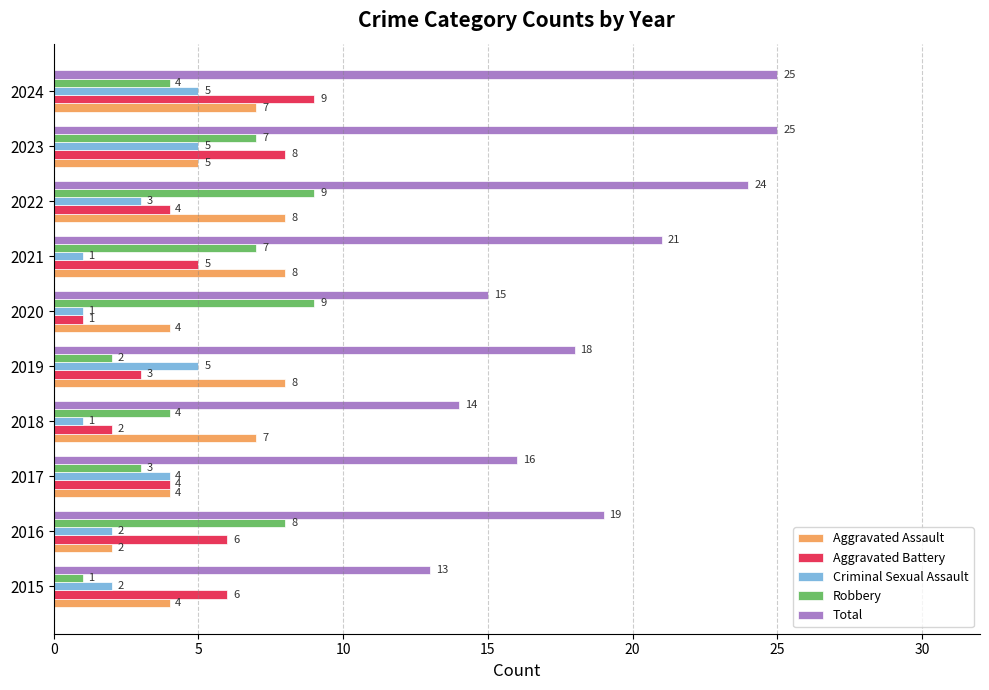

What is the difference between the maximum and second lowest values in the Robbery series?

7